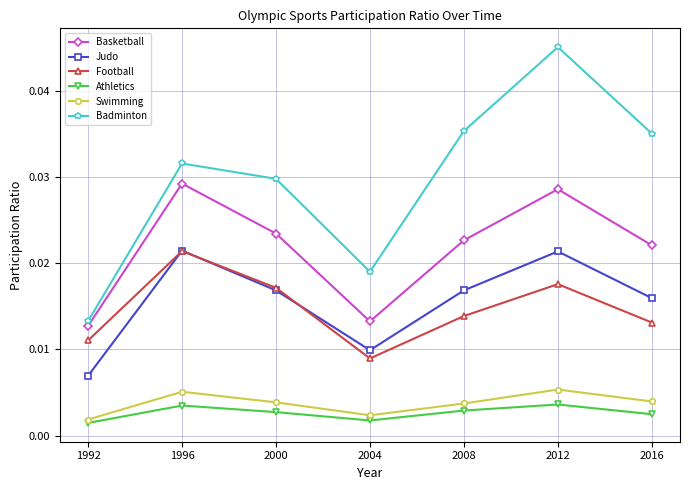

How many Football values are between 0 and 1?

7